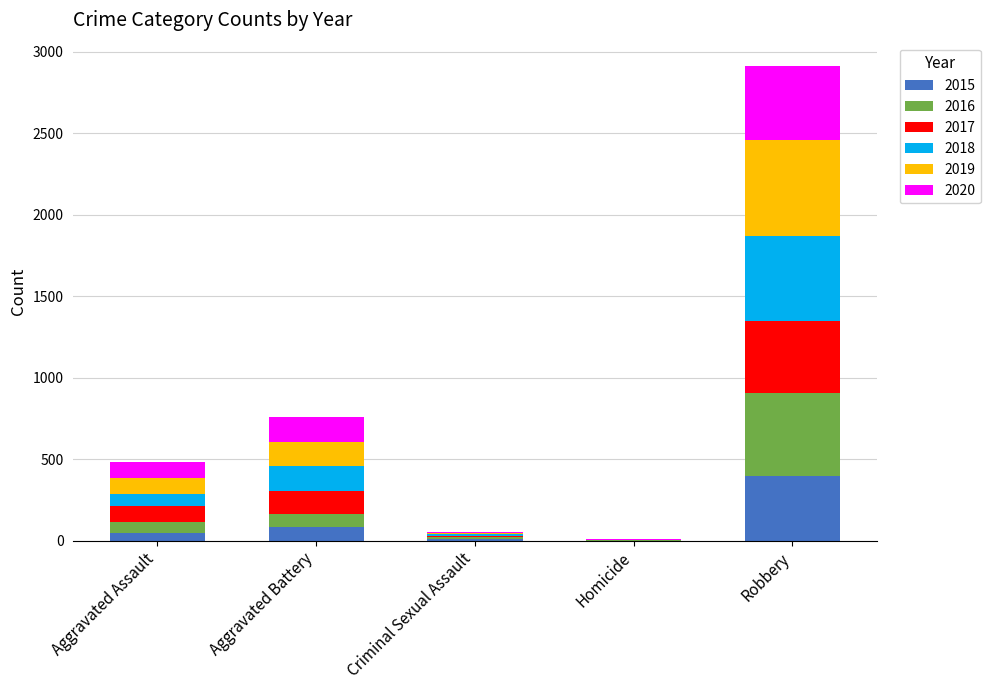

What are all the series names shown in the legend?

2015, 2016, 2017, 2018, 2019, 2020